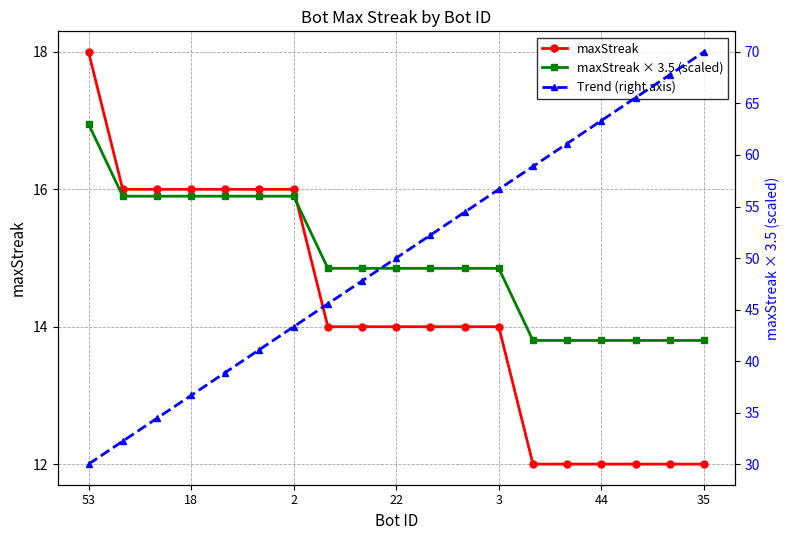

The maxStreak series shows 14.0 at 3. True or false?

True